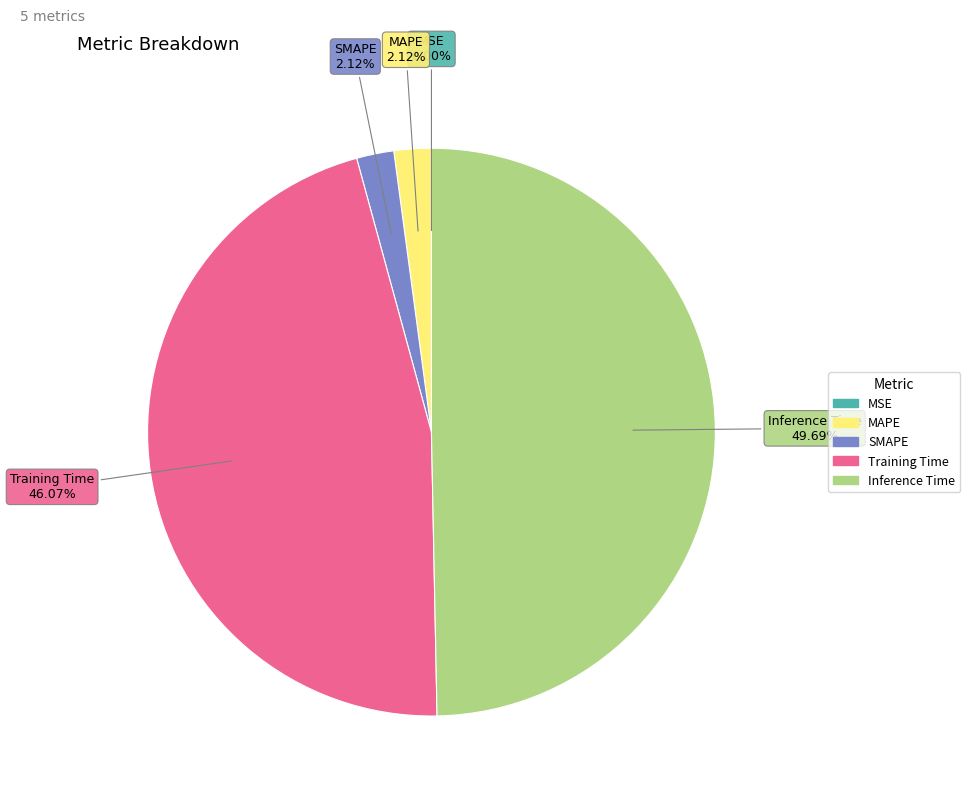

What is the largest slice in the pie chart?

Inference Time